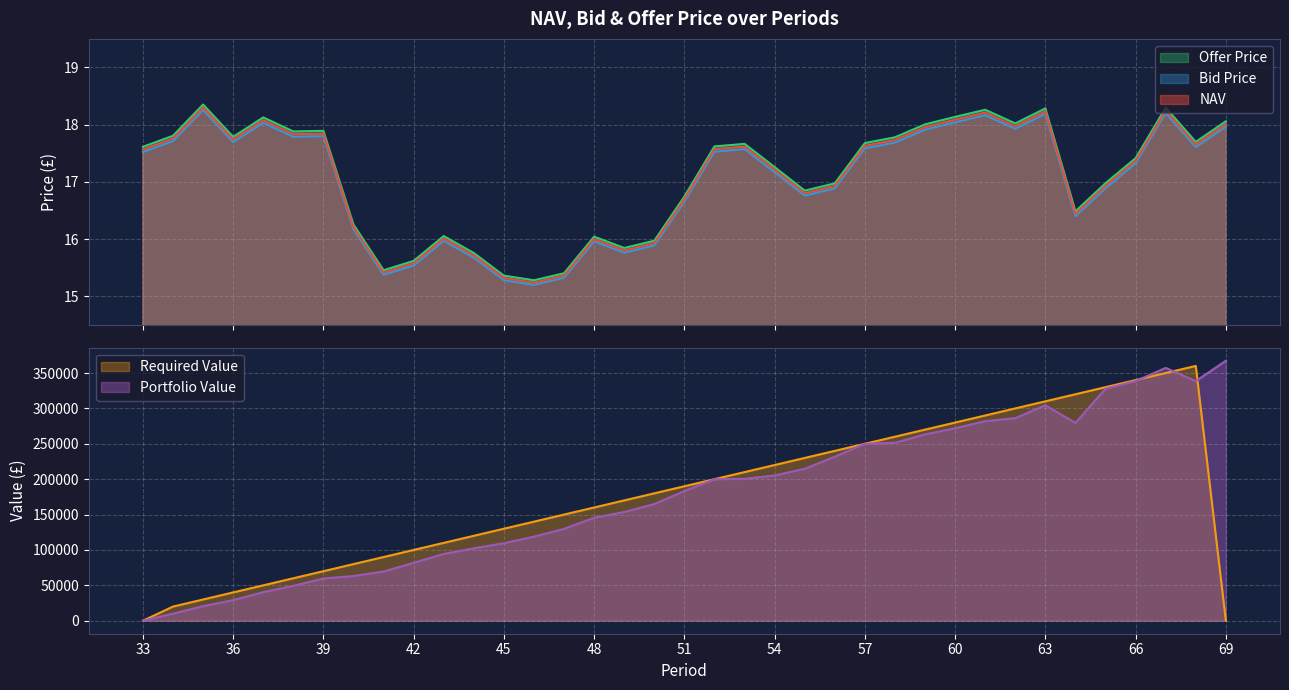

Rank the categories by Bid Price value from highest to lowest.

35, 67, 63, 61, 60, 37, 69, 62, 59, 39, 38, 34, 36, 58, 68, 57, 53, 52, 33, 66, 54, 65, 56, 55, 51, 64, 40, 43, 48, 50, 49, 44, 42, 41, 47, 45, 46